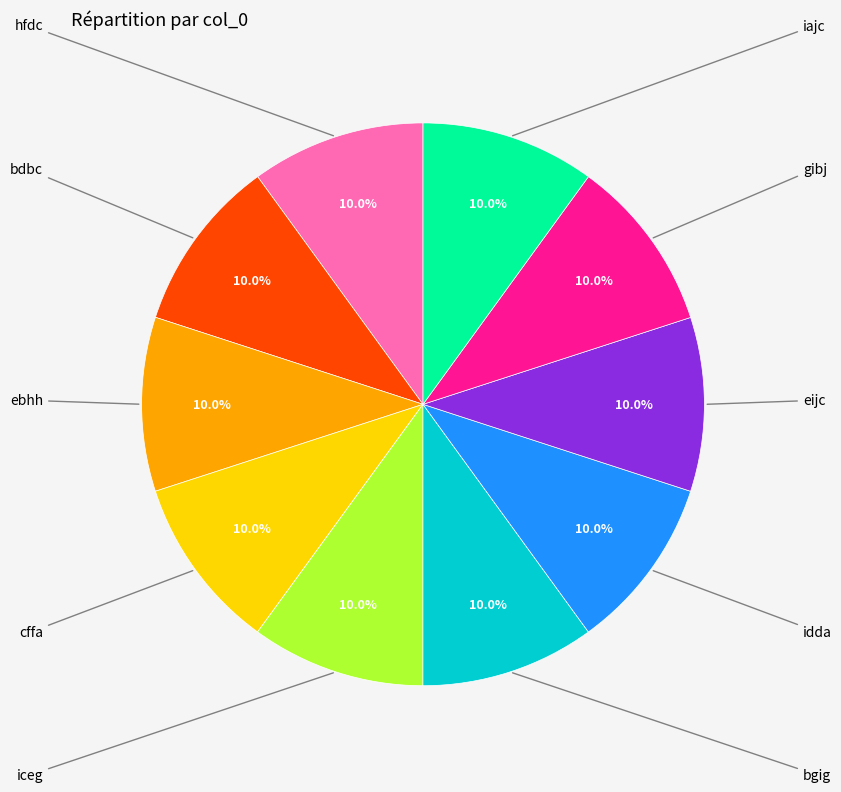

Is there a majority slice in this chart?

No